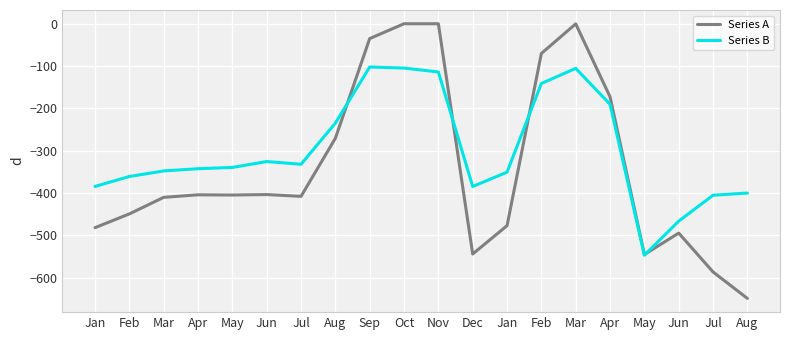

Rank the categories by Series A value from highest to lowest.

Oct, Nov, Mar, Sep, Feb, Apr, Aug, Jun, Apr, May, Jul, Mar, Feb, Jan, Jan, Jun, Dec, May, Jul, Aug